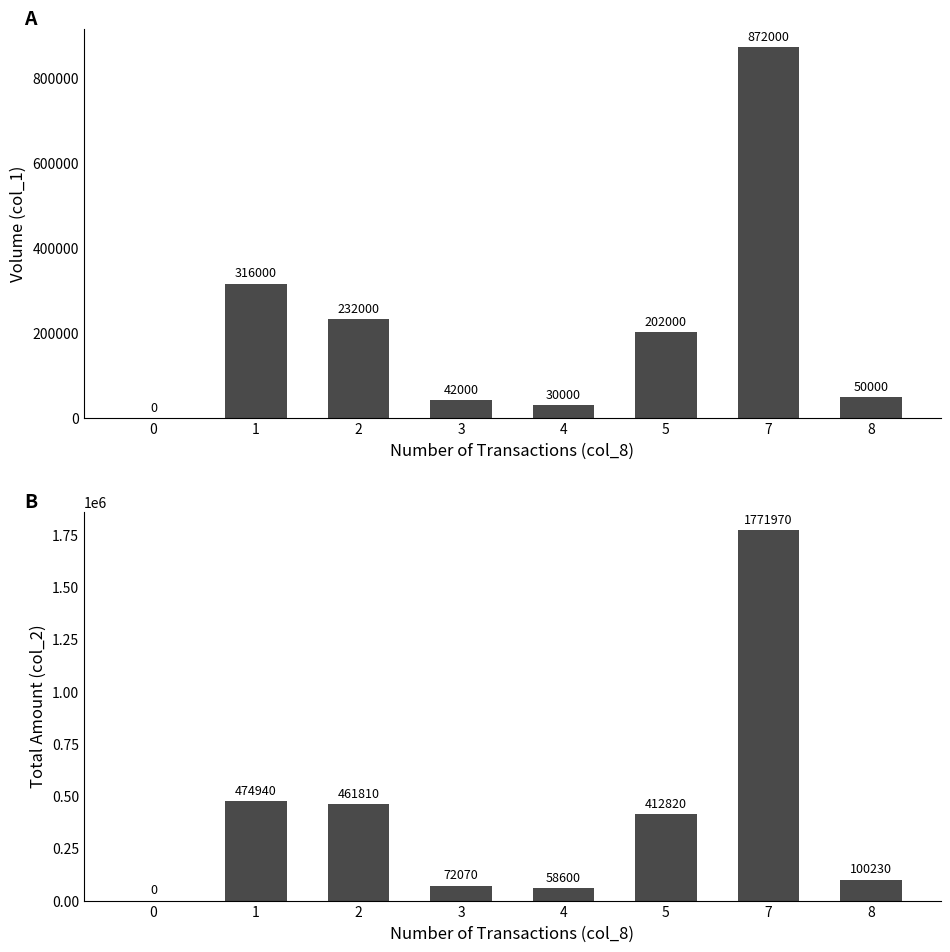

What is the spread (max minus min) of values at 3?

30070